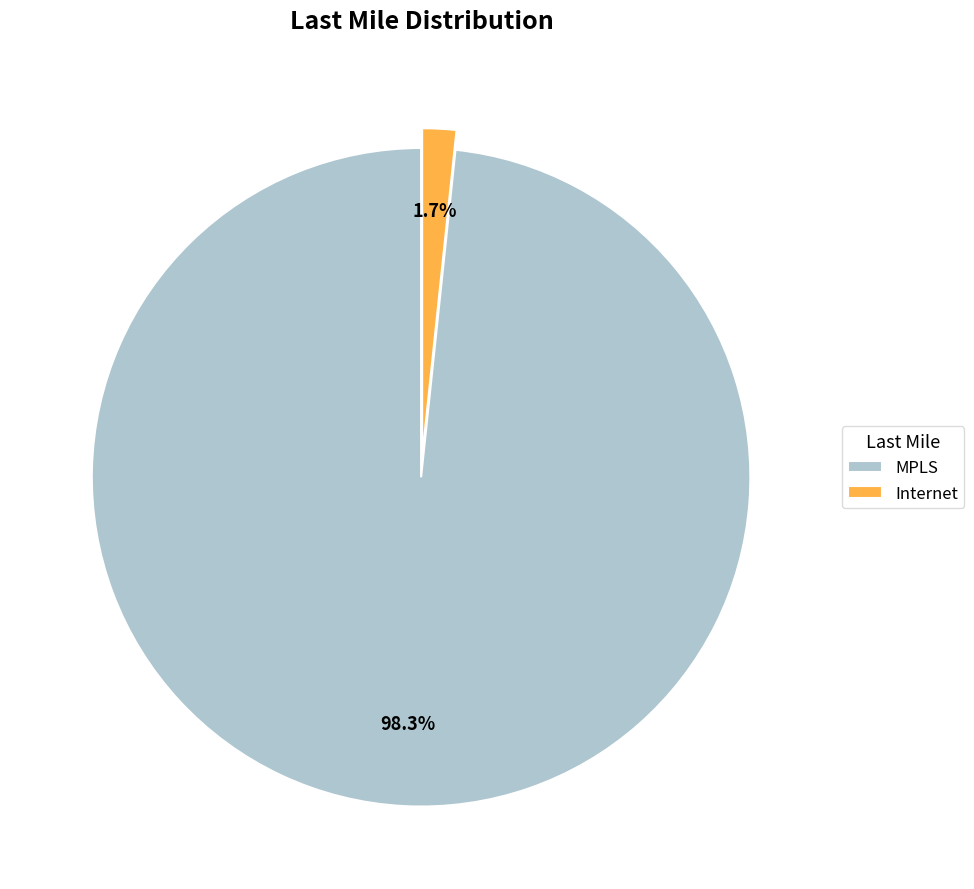

Is Internet the majority of the pie?

No